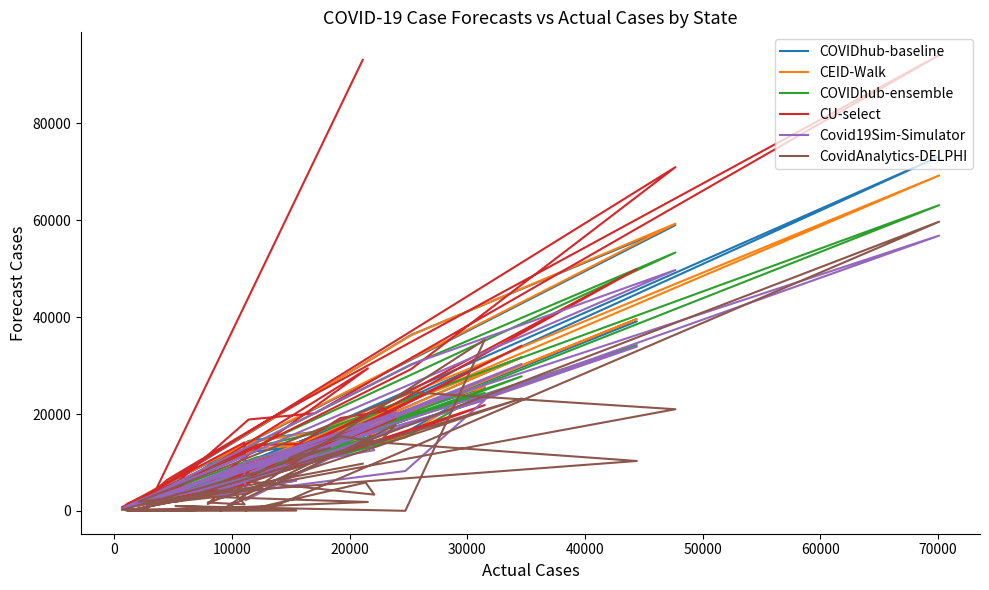

How many categories are shown in the chart?

40